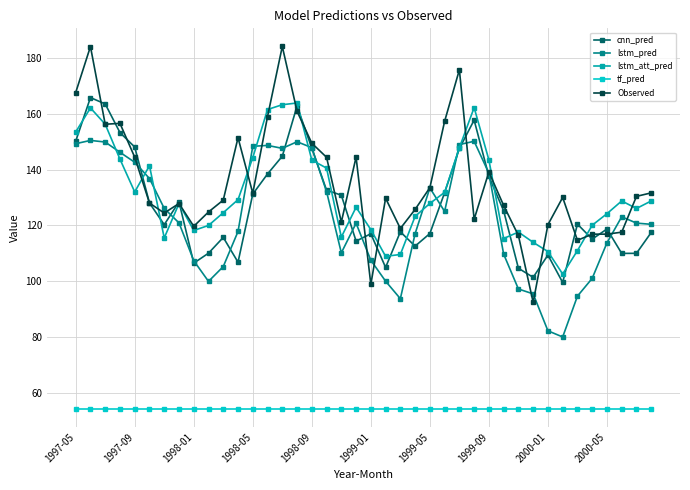

Which series has the largest range (max minus min)?

Observed